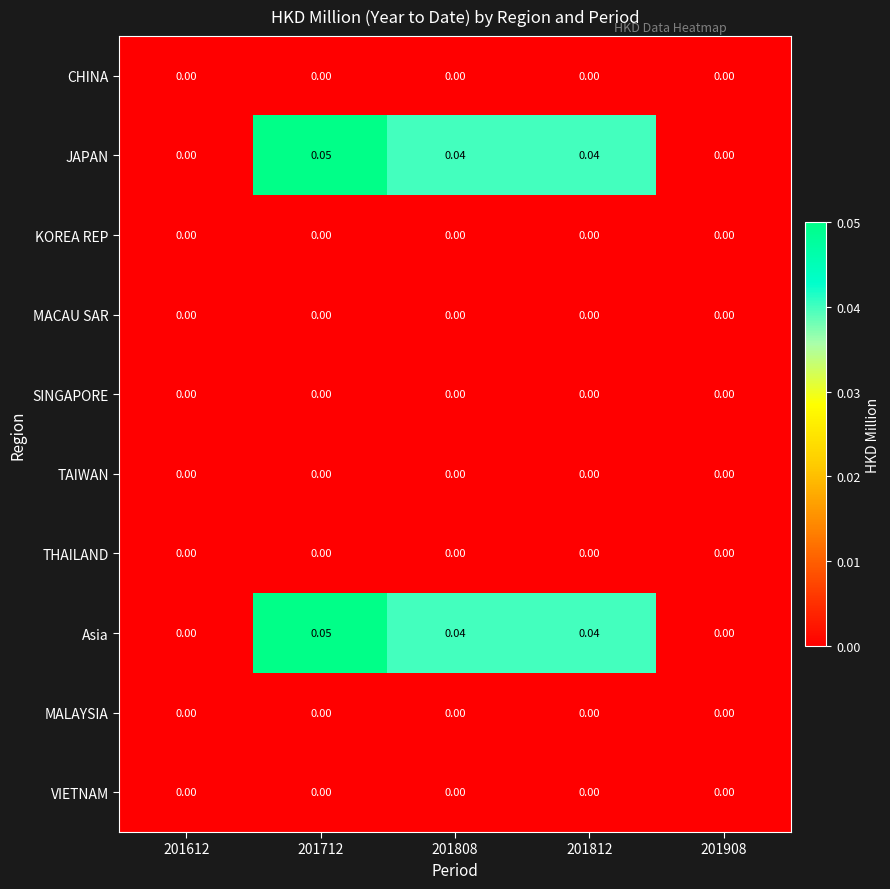

Count the number of categories in the chart.

5